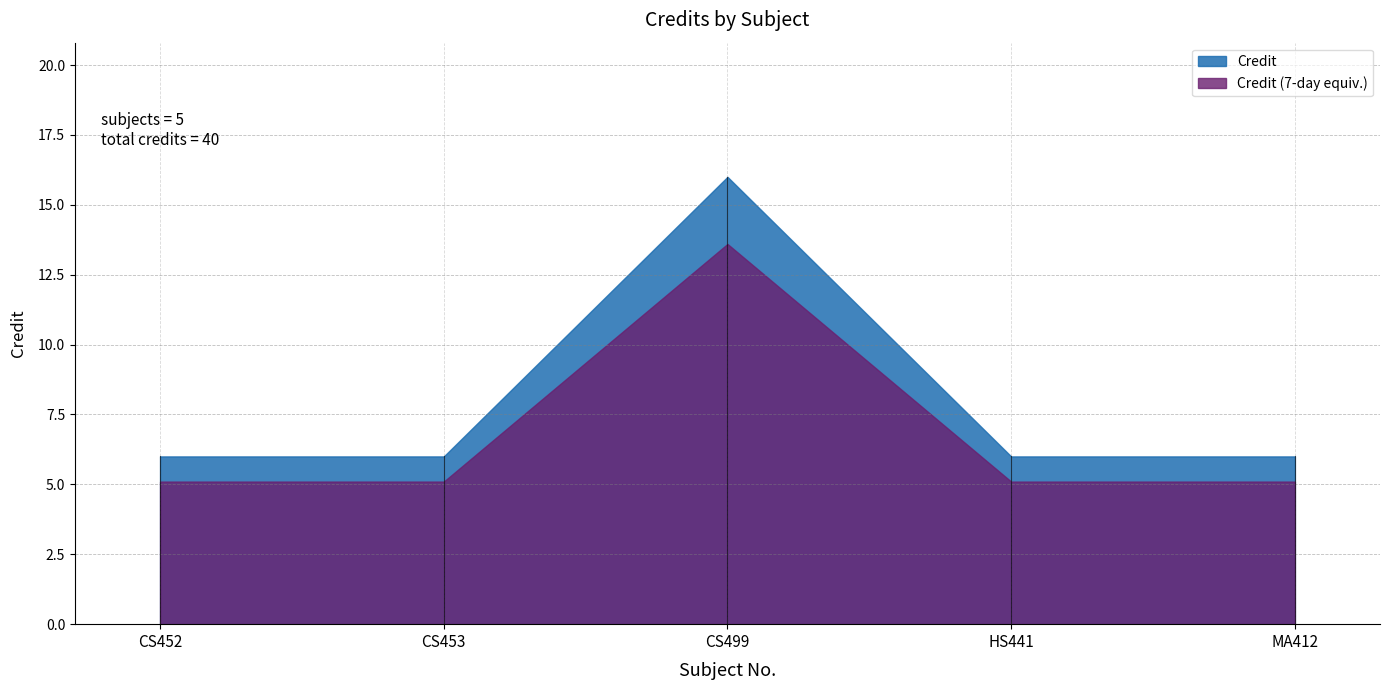

True or false: there are more than 2 points higher than both neighbors.

False